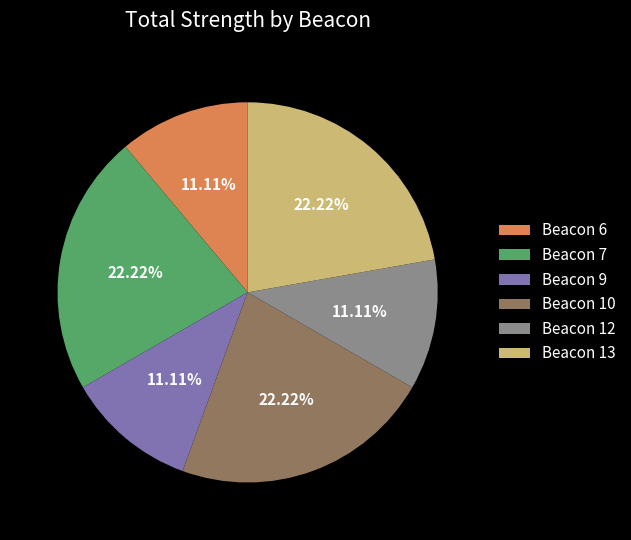

To the nearest percent, what portion does Beacon 13 represent?

22%